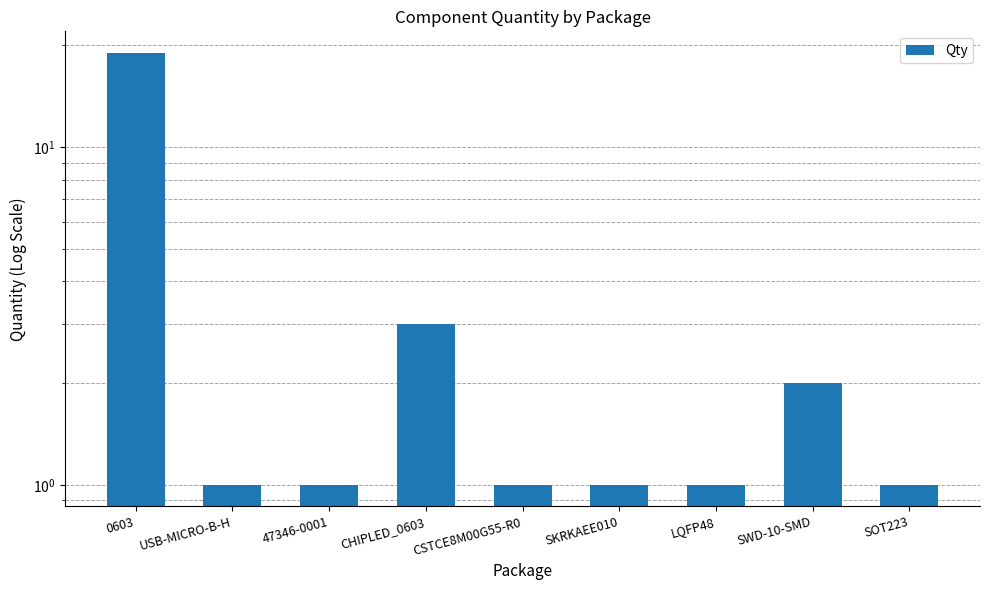

At which category does the chart reach its peak across all series?

0603